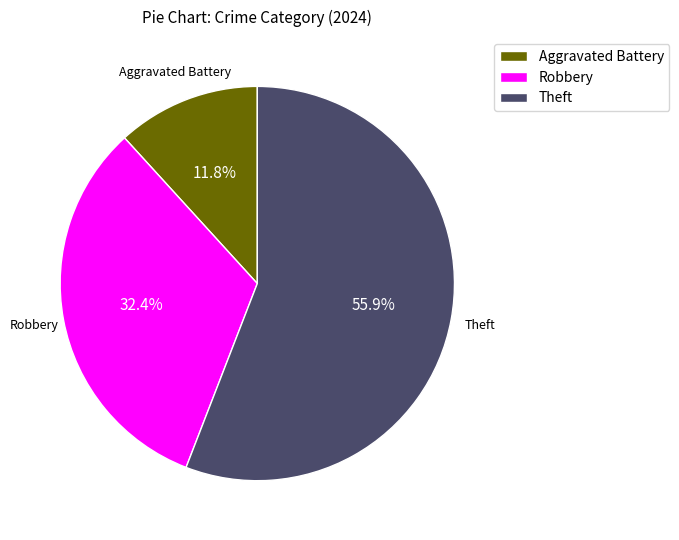

Which slice is the smallest?

Aggravated Battery